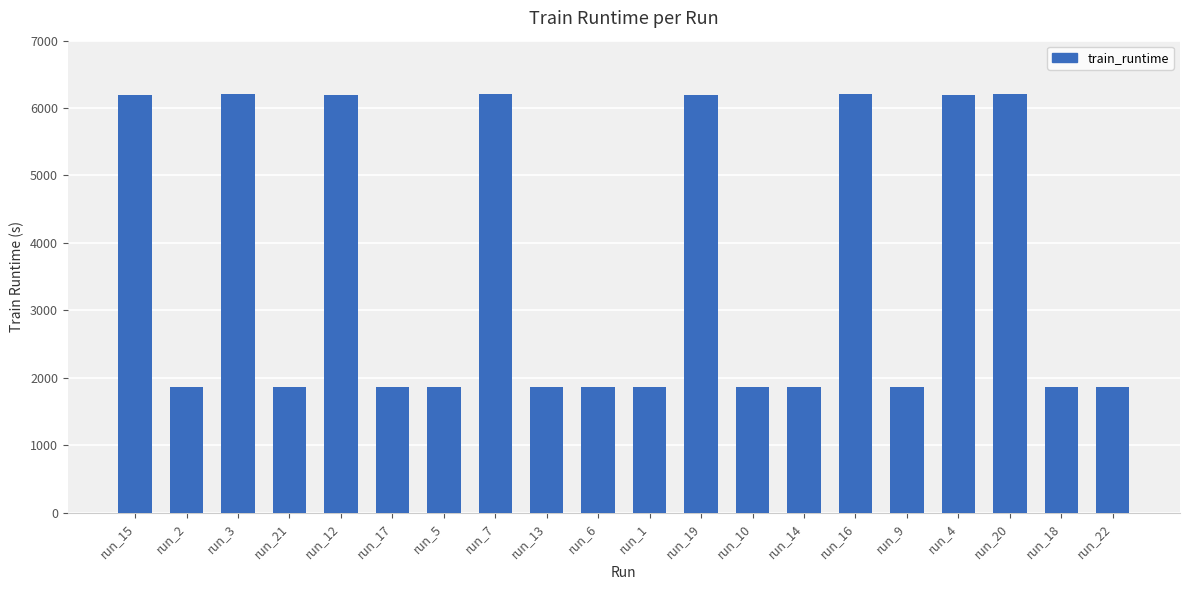

What is the difference between the values at run_21 and run_14?

0.1